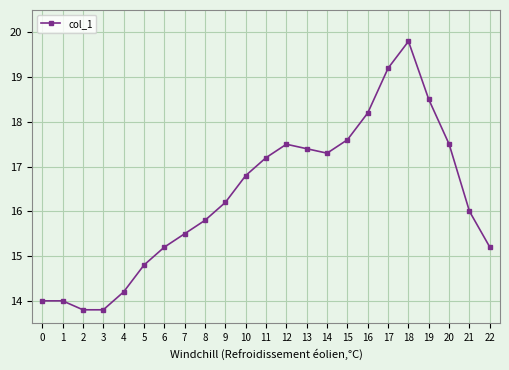

Is it true that the value at 13 is 17.4?

True